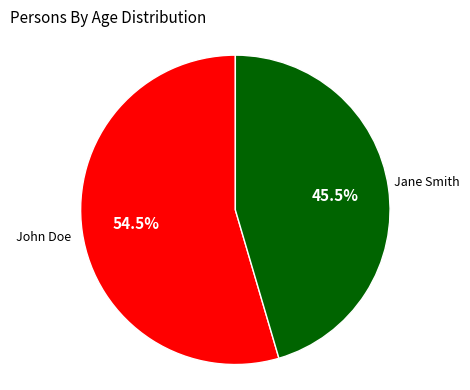

Does any single category account for the majority?

Yes